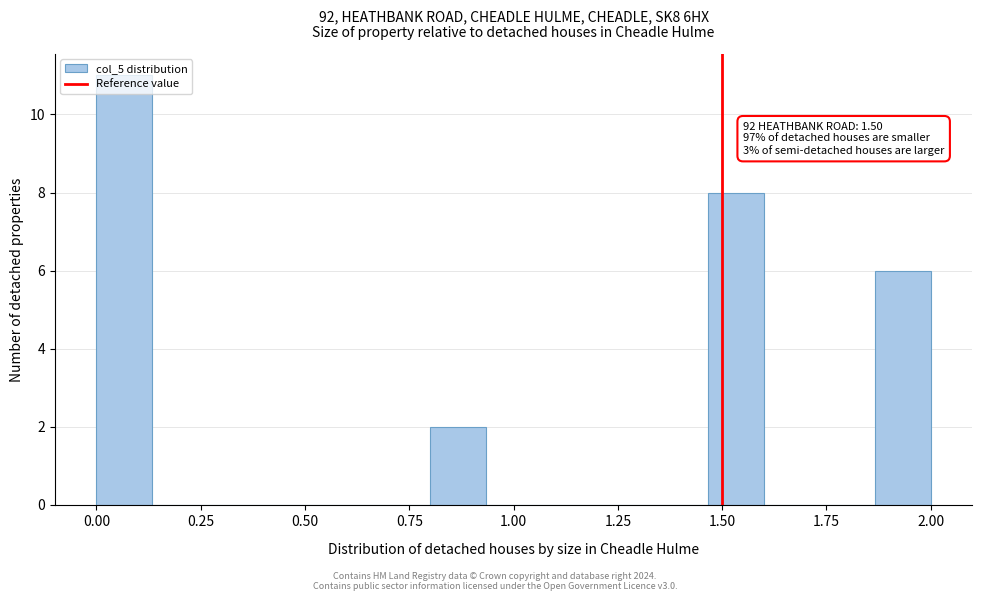

Read against the x-axis, roughly where is the centre of the tallest bar?

0.05